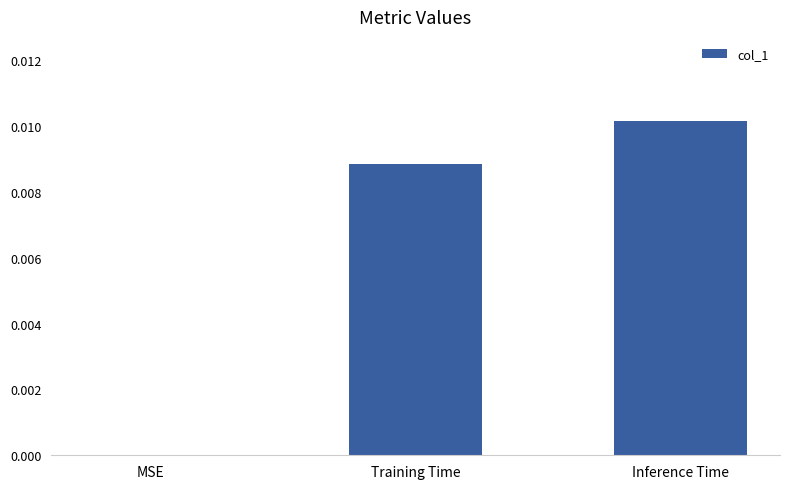

How many values are between 0 and 1?

3